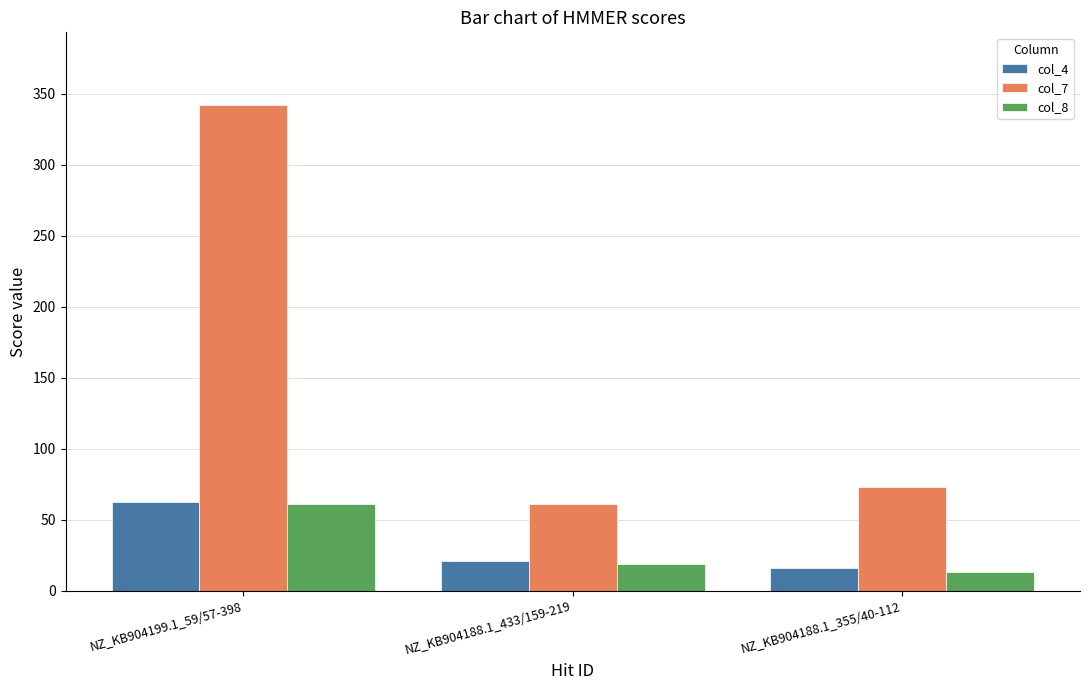

How many values in the col_7 series are below 73?

1